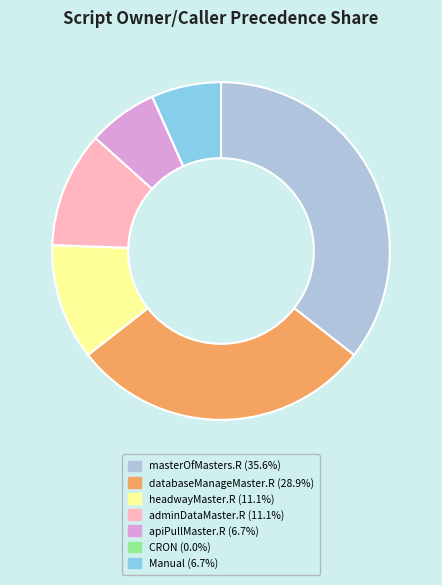

Combined, do masterOfMasters.R and databaseManageMaster.R account for over 50%?

Yes